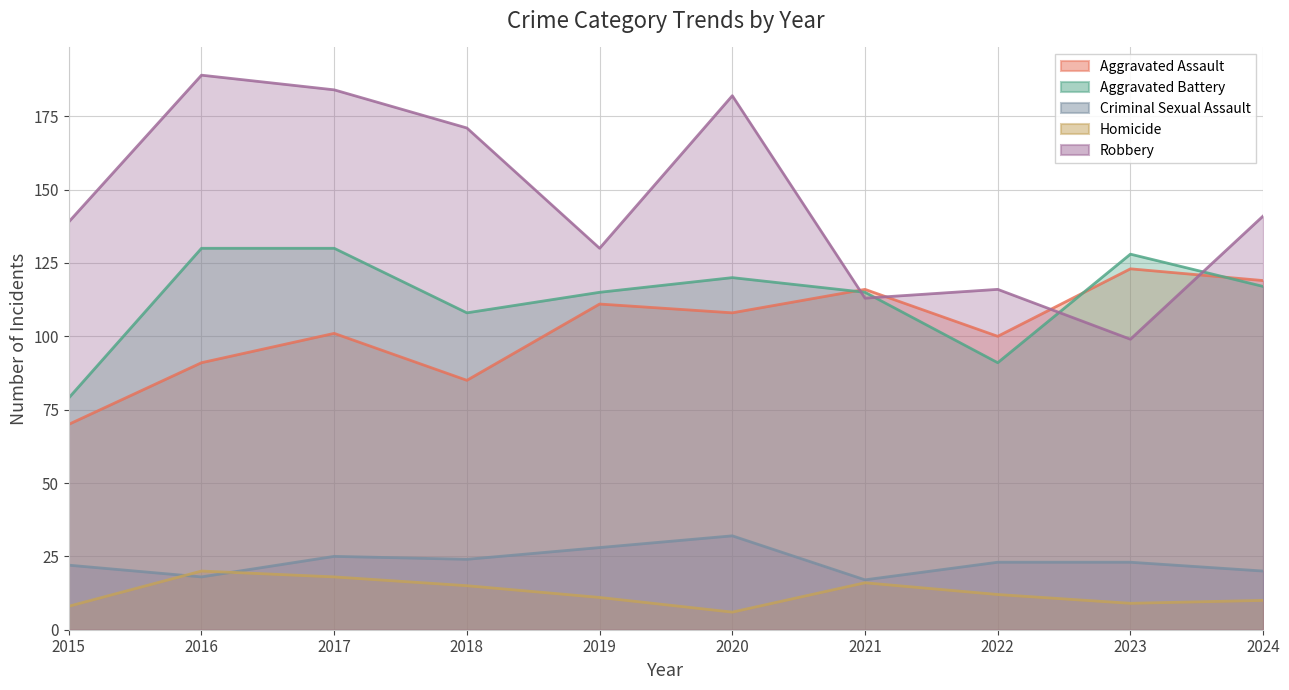

Which series has the largest range (max minus min)?

Robbery